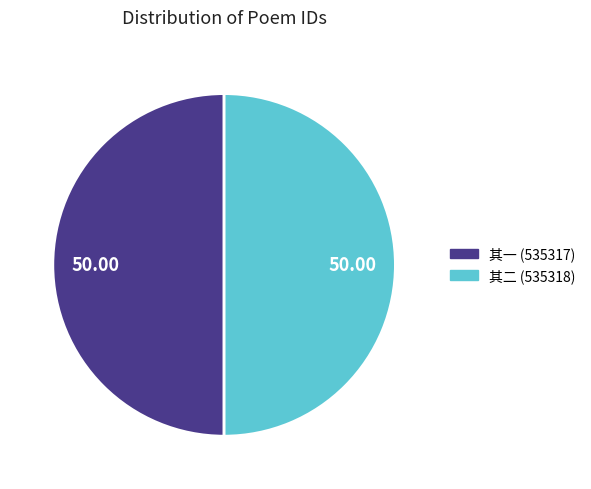

Which category has the smallest portion of the pie?

送骆质夫谢病归湖州和王允宁二首 其一